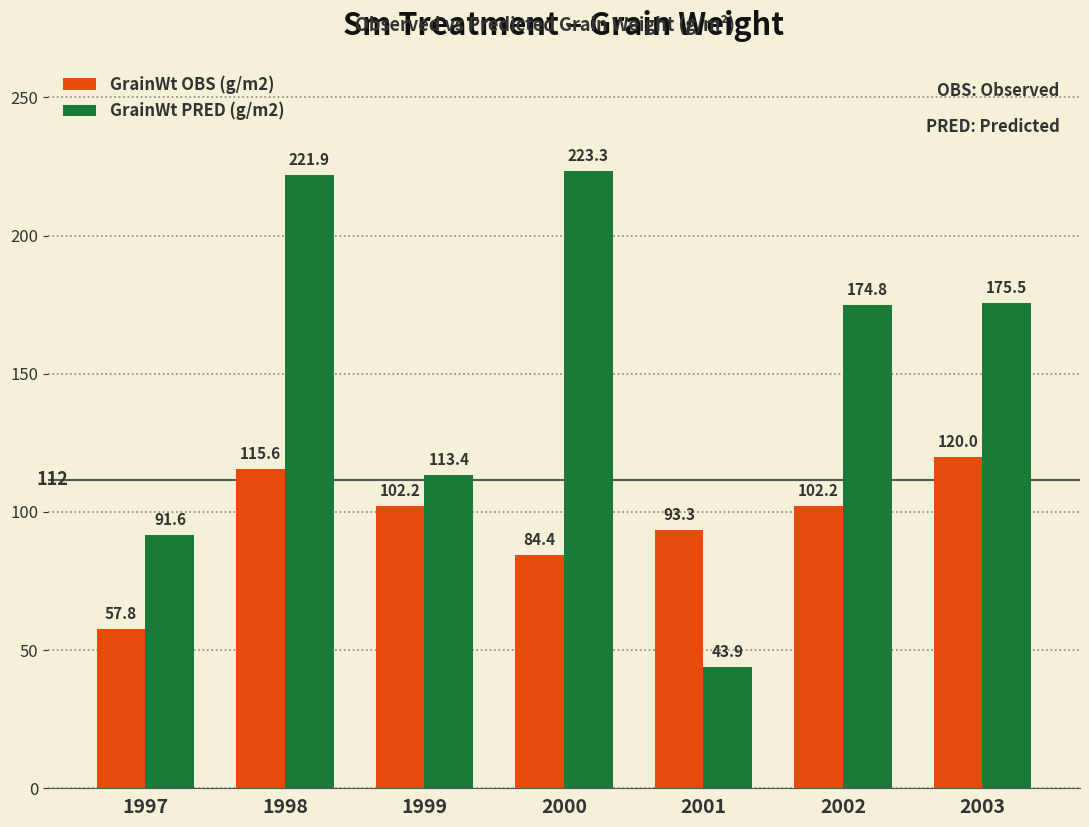

What is the total value across all series at 2001?

137.2